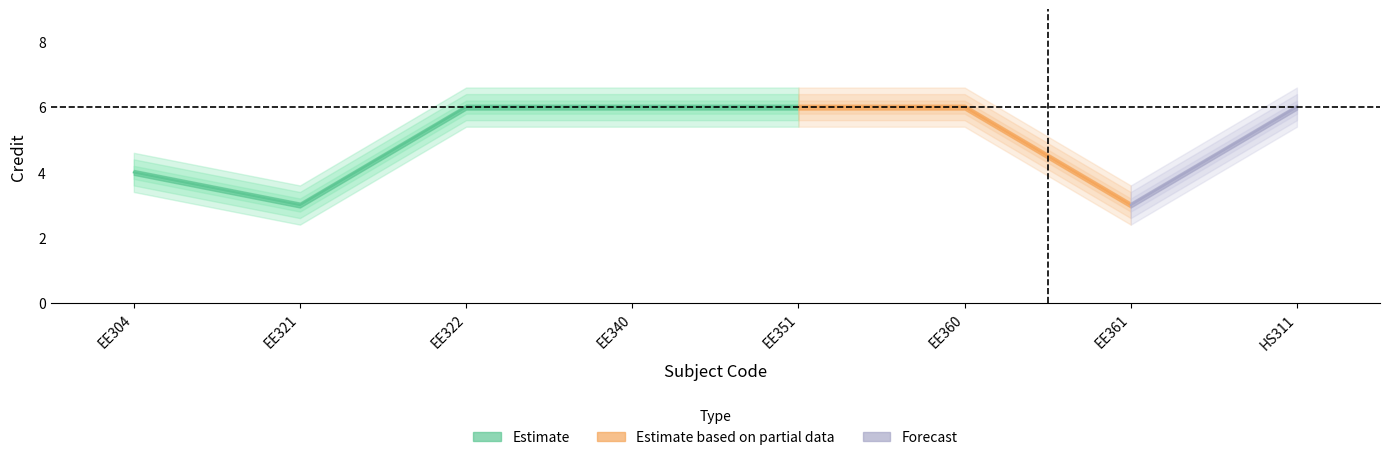

What is the difference between the second highest and minimum values?

3